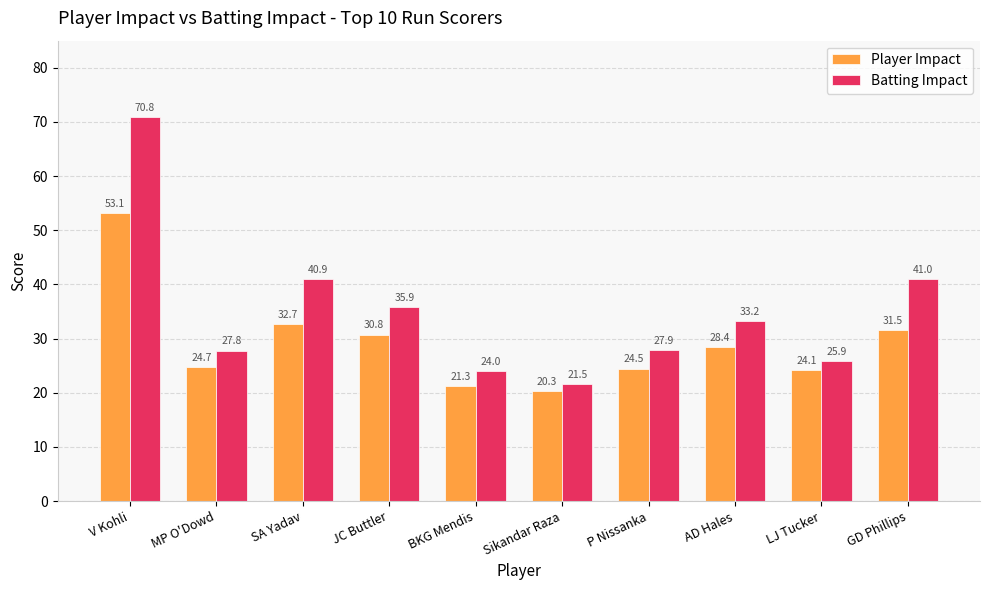

Where does the Player Impact series first go above 28?

V Kohli